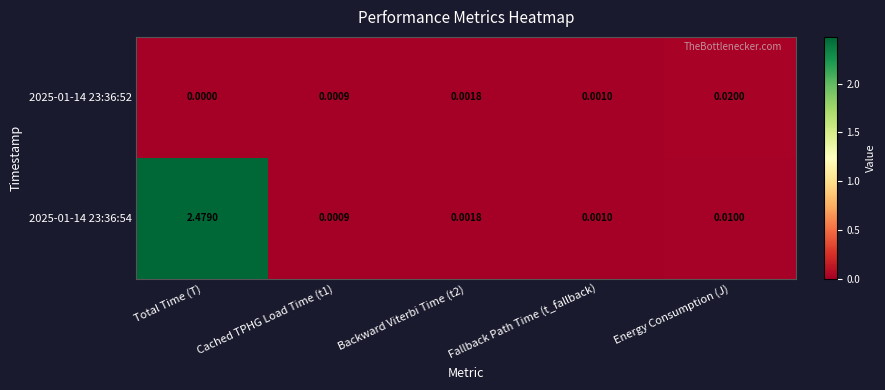

At which label is 2025-01-14 23:36:52 closest to 0?

Total Time (T)